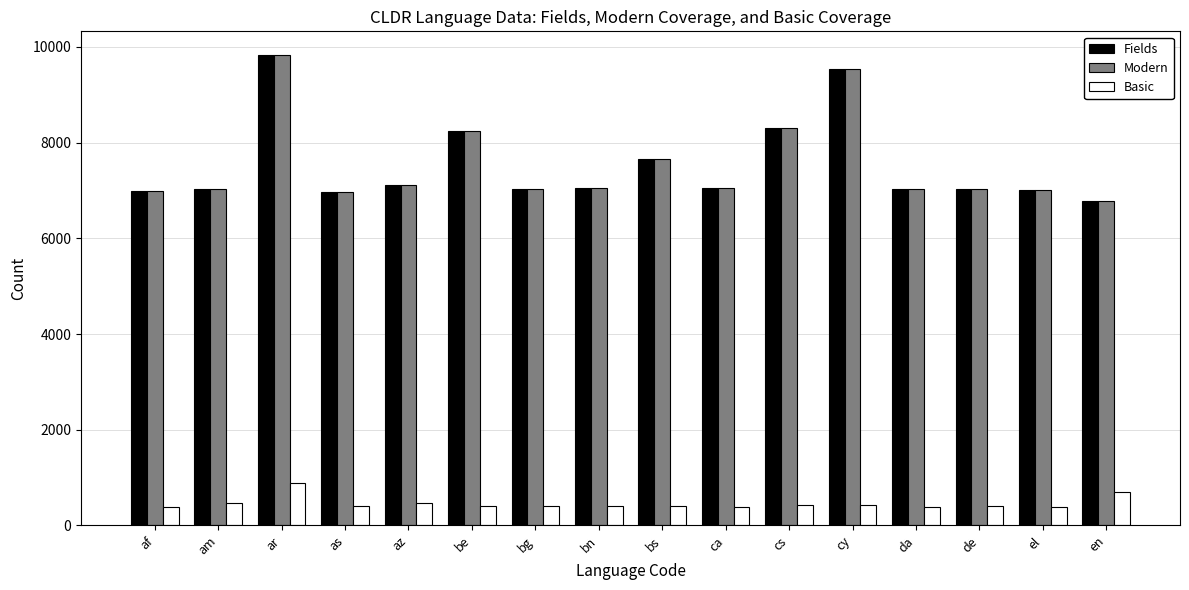

How many bars are there in total?

48